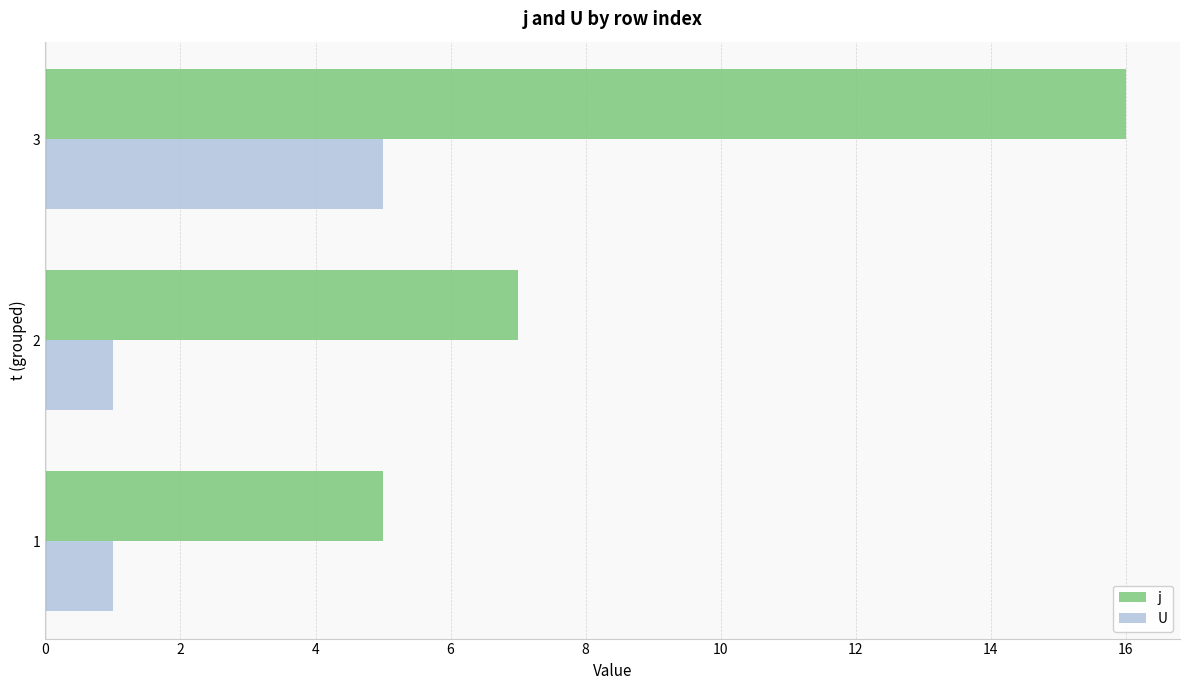

Which series has the largest total across all categories?

j